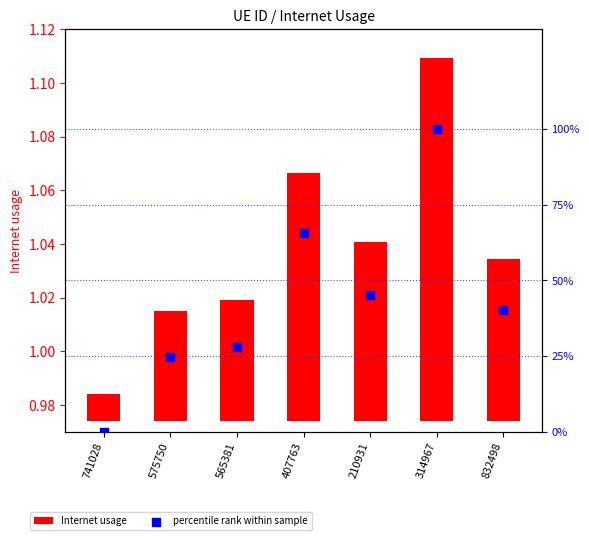

What are all the series names shown in the legend?

Internet usage, percentile rank within sample